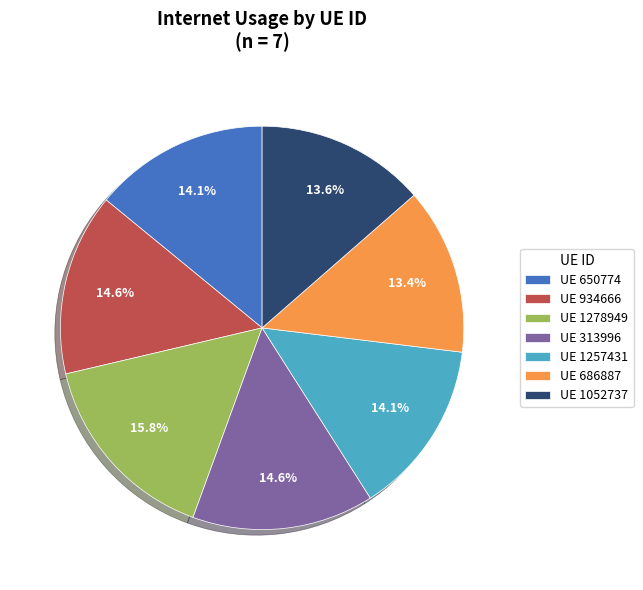

Count the number of slices in the pie.

7